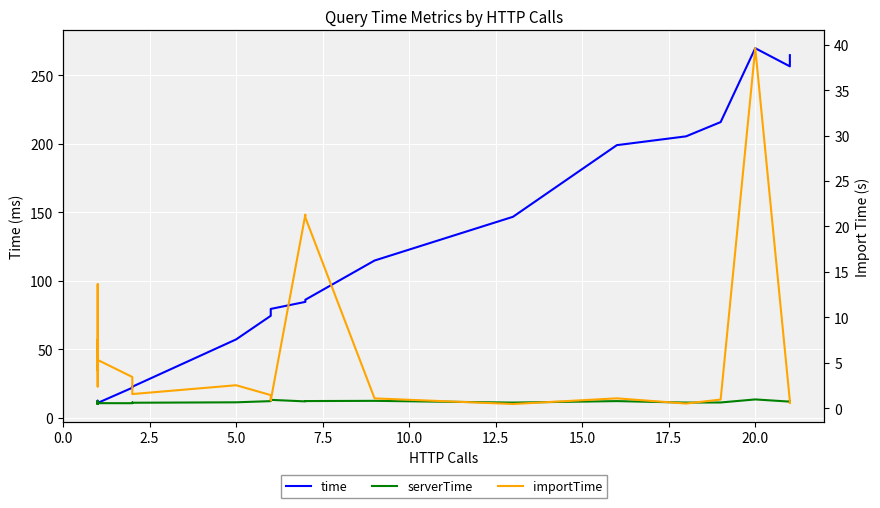

Which series has the largest total across all categories?

time